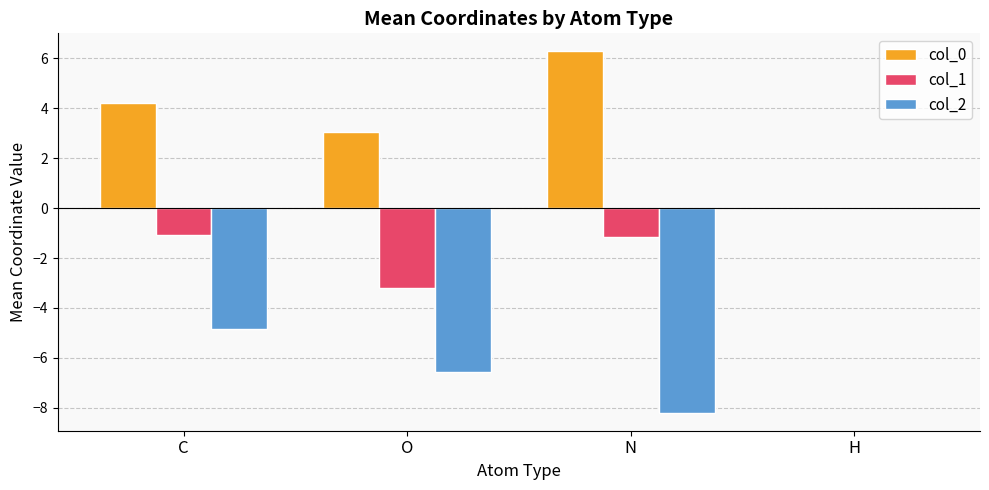

Is it true that col_1 equals -1.1 at C?

True